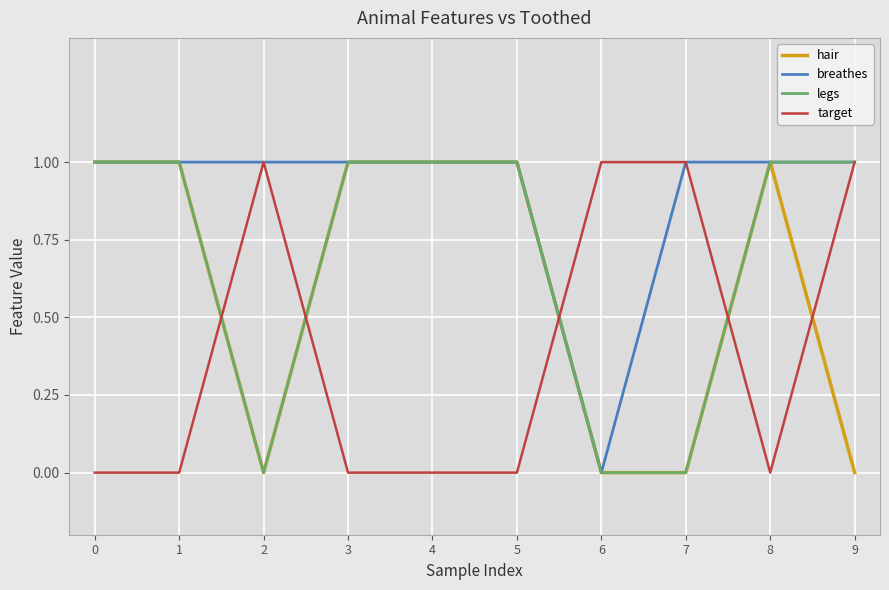

Which series changed the most between 6 and 7?

breathes